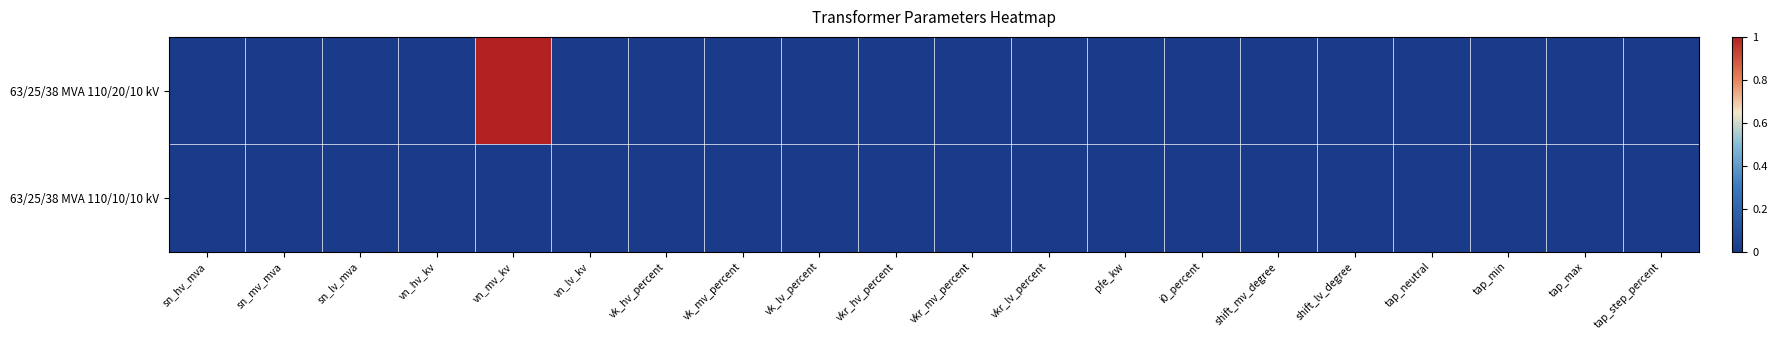

Between pfe_kw and tap_step_percent, which is larger?

pfe_kw